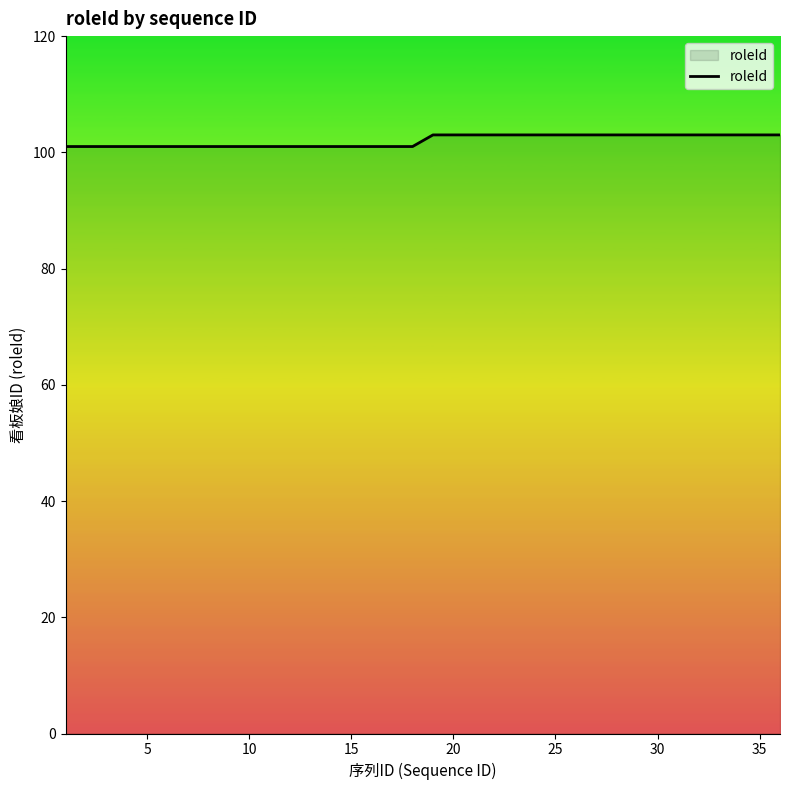

What is the smallest value displayed?

101